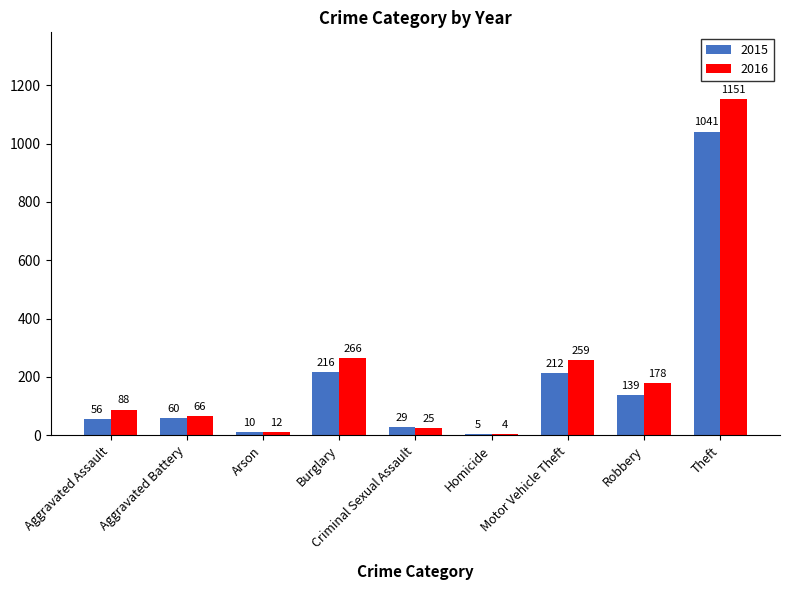

What is the sum of the 2015 values at Aggravated Assault and Burglary?

272